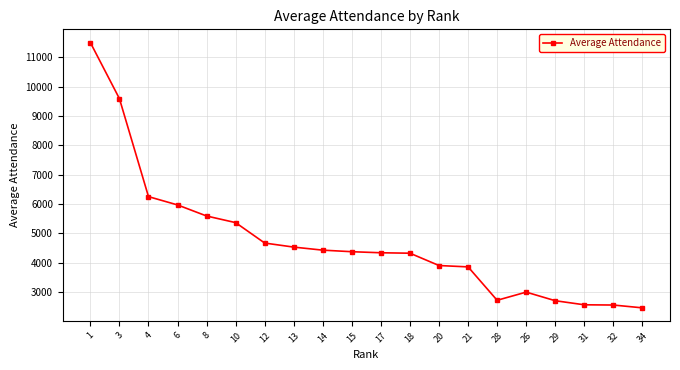

At which label does the data first exceed 4379?

1